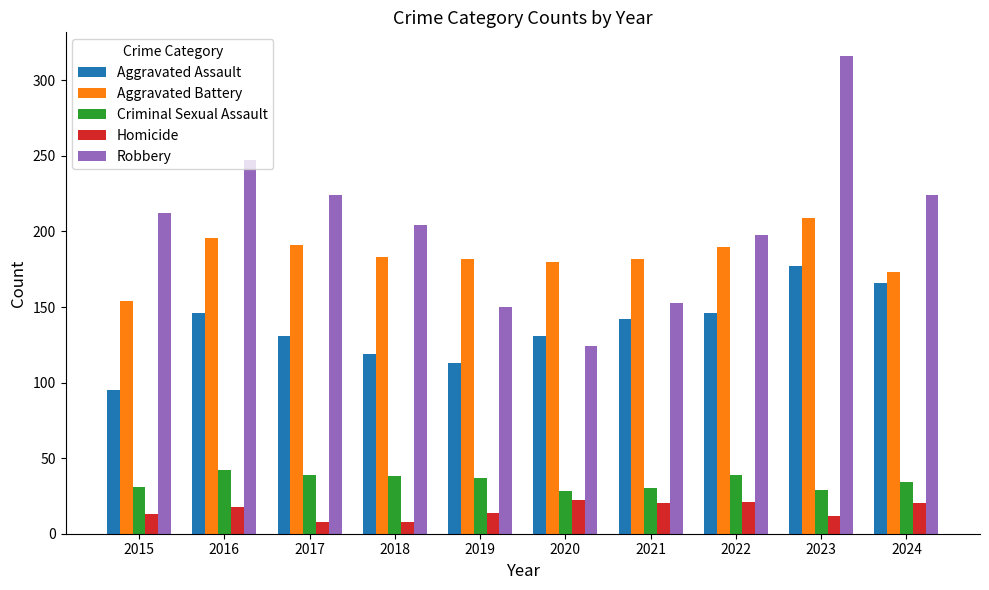

Rank the series by their maximum value, from highest to lowest.

Robbery, Aggravated Battery, Aggravated Assault, Criminal Sexual Assault, Homicide